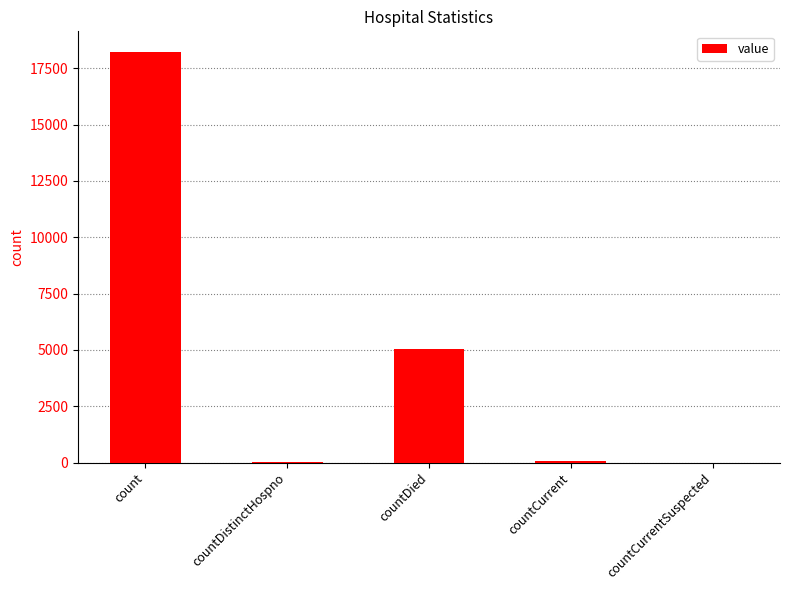

How many series are shown in this chart?

1